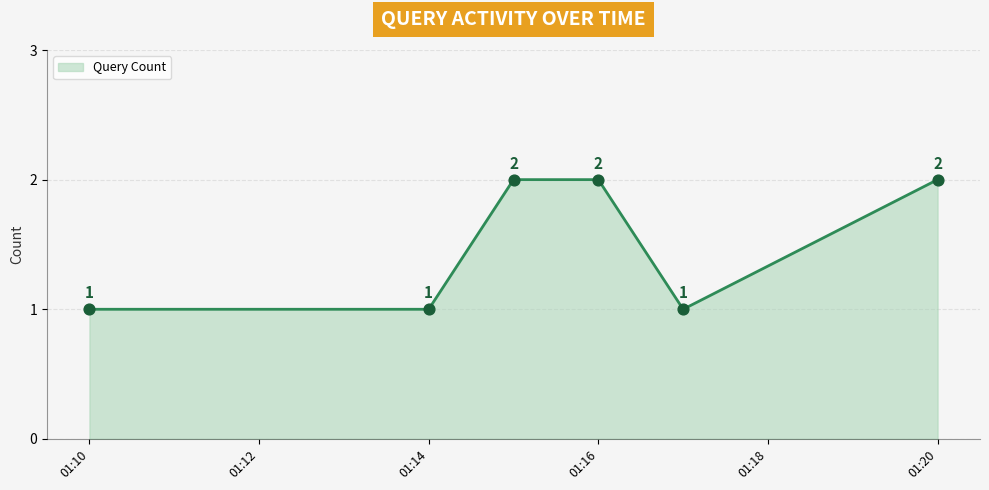

Which has a higher value, 2019-04-29 01:14:00 or 2019-04-29 01:17:00?

2019-04-29 01:14:00